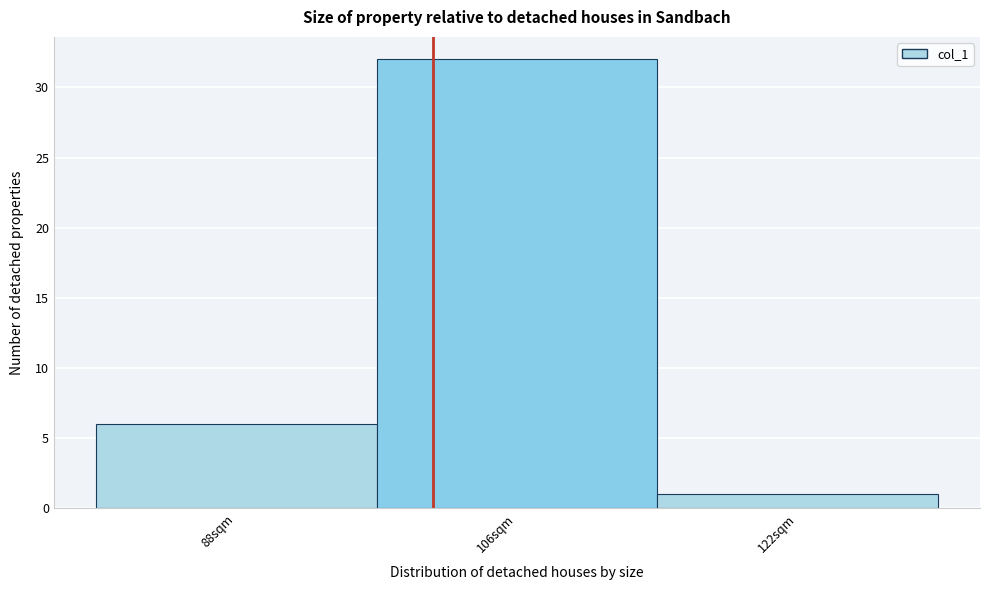

Reading left to right, list every bar in this chart as the range it spans on the x-axis followed by its height. Neither the bar edges nor the heights are printed on the chart, so give them approximately, as read against the axes.

80 to 97: 6
97 to 114: 32
114 to 131: 1